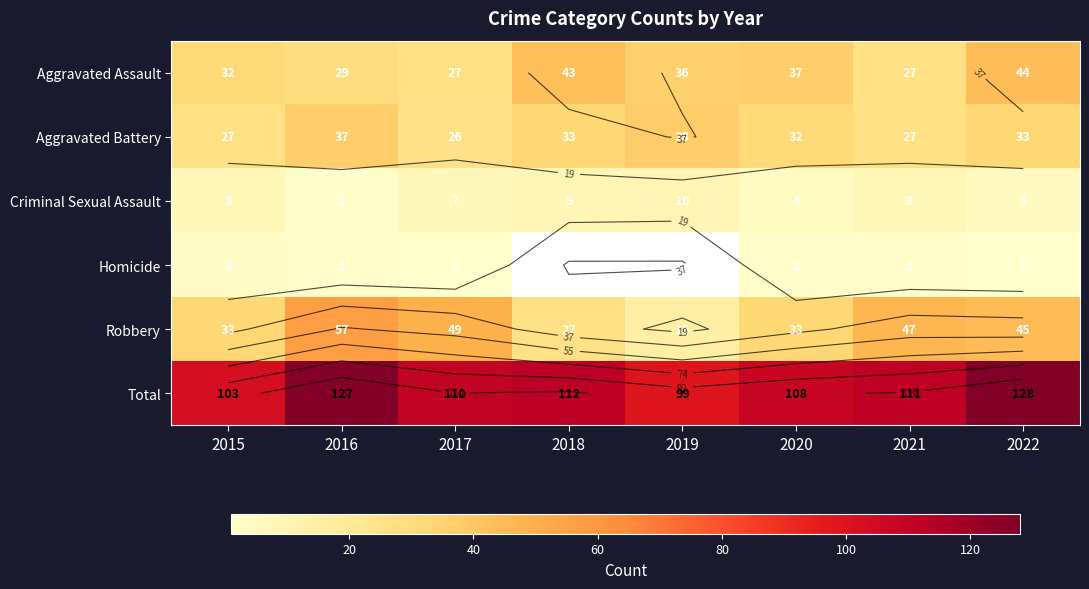

True or false: Robbery has a value of 17.2 at 2015.

False